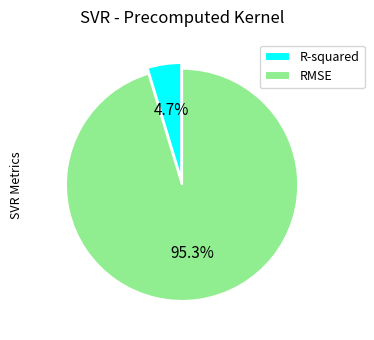

What is the majority slice?

RMSE